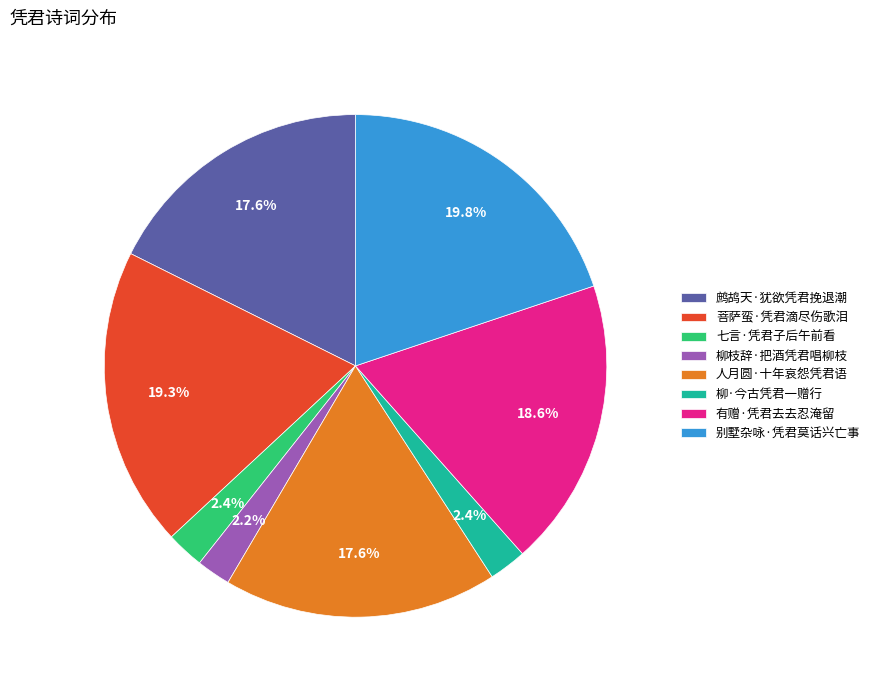

Is 别墅杂咏·凭君莫话兴亡事 the majority of the pie?

No